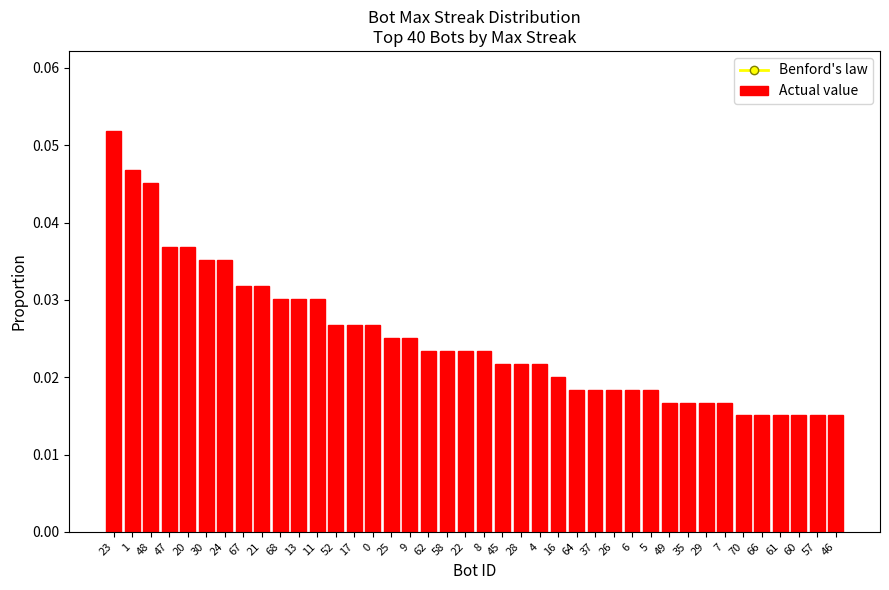

What are all the series names shown in the legend?

Benford's law, Actual value